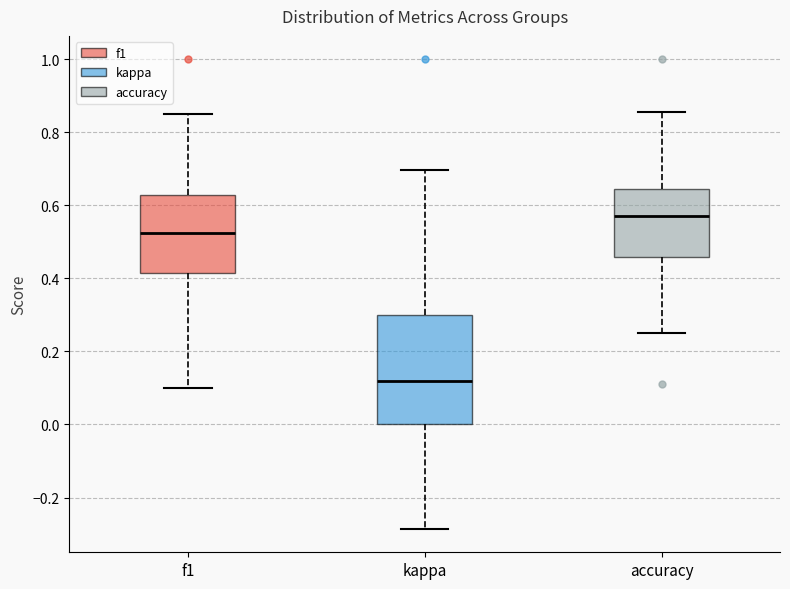

Which box has the lowest median line?

kappa